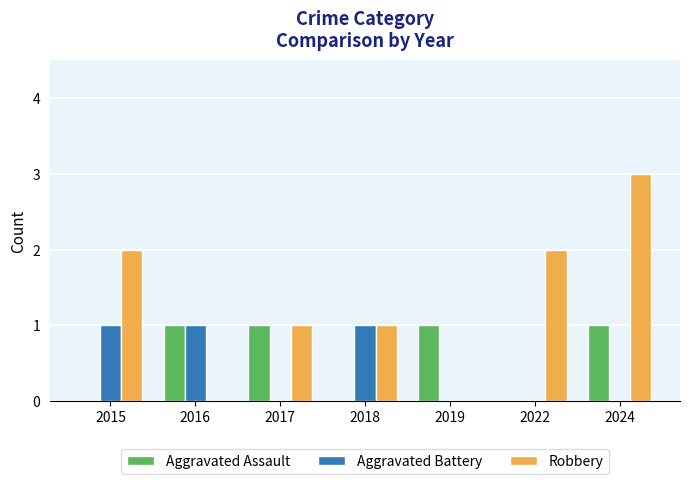

True or false: Robbery has a value of 1 at 2018.

True